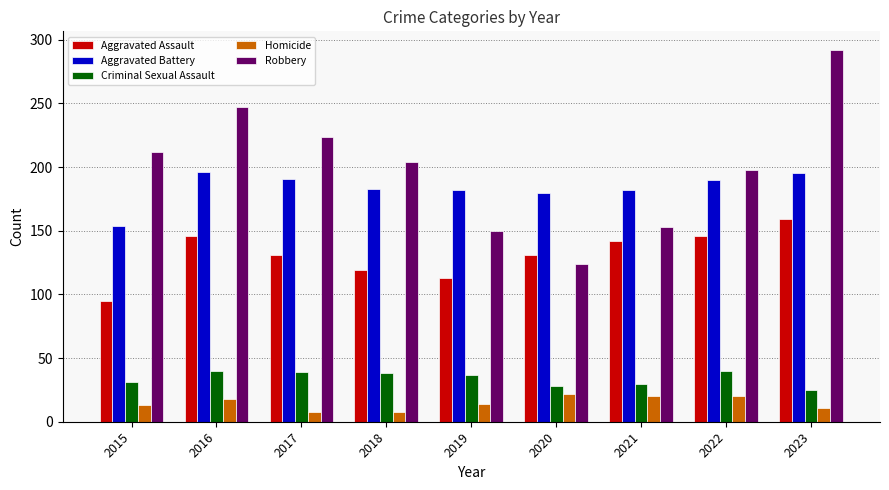

At 2019, list the series in order from smallest to largest.

Homicide, Criminal Sexual Assault, Aggravated Assault, Robbery, Aggravated Battery